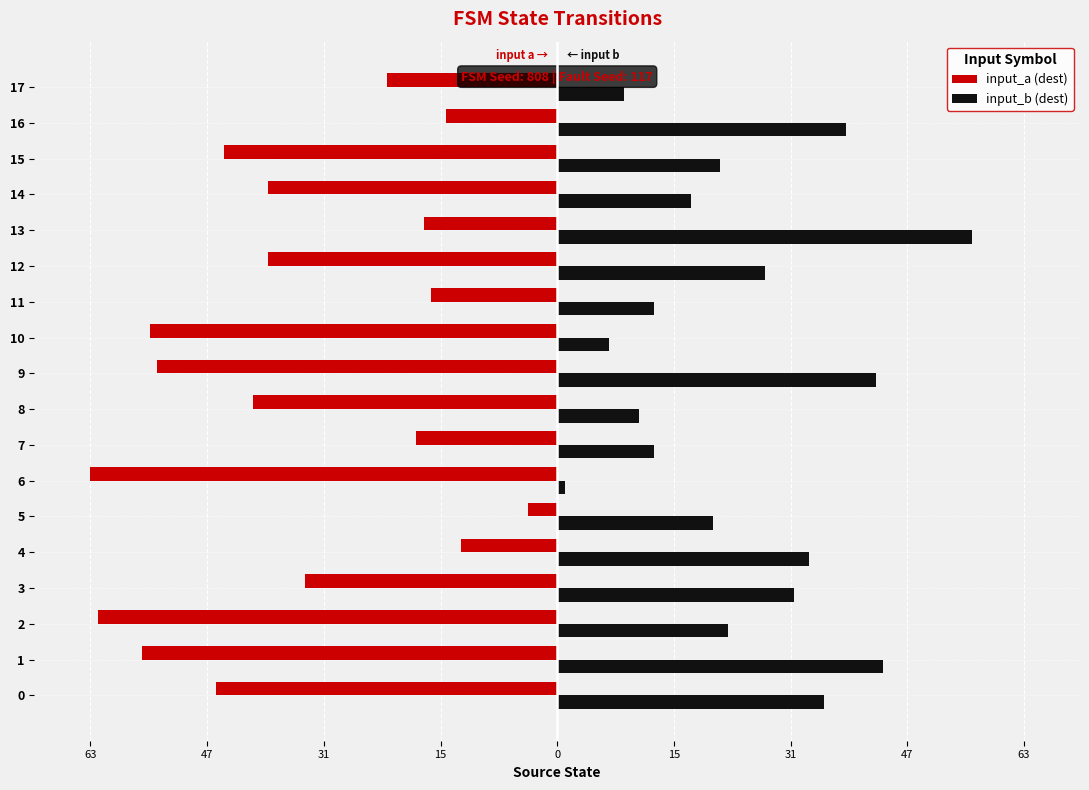

What are all the series names shown in the legend?

input_a (dest), input_b (dest)